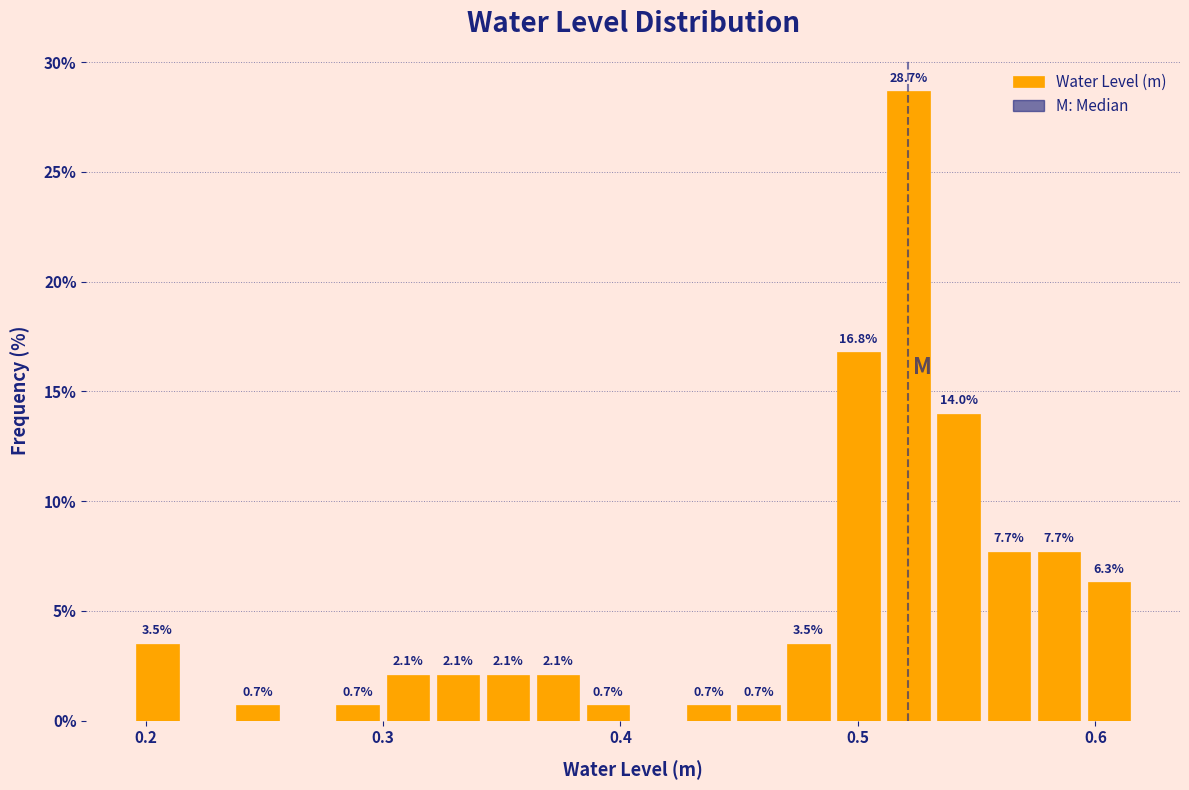

Read against the x-axis, roughly where is the centre of the tallest bar?

0.52